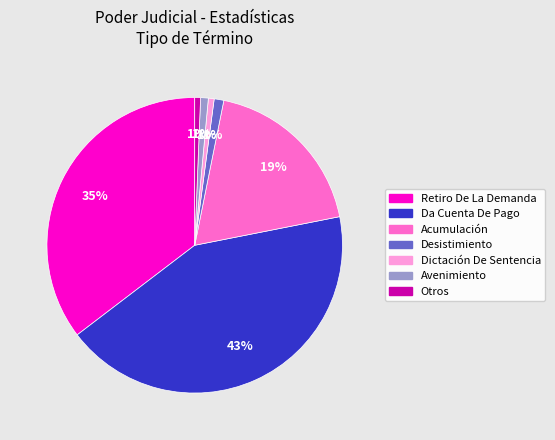

To the nearest percent, what is the difference between the largest and smallest slice percentages?

42%